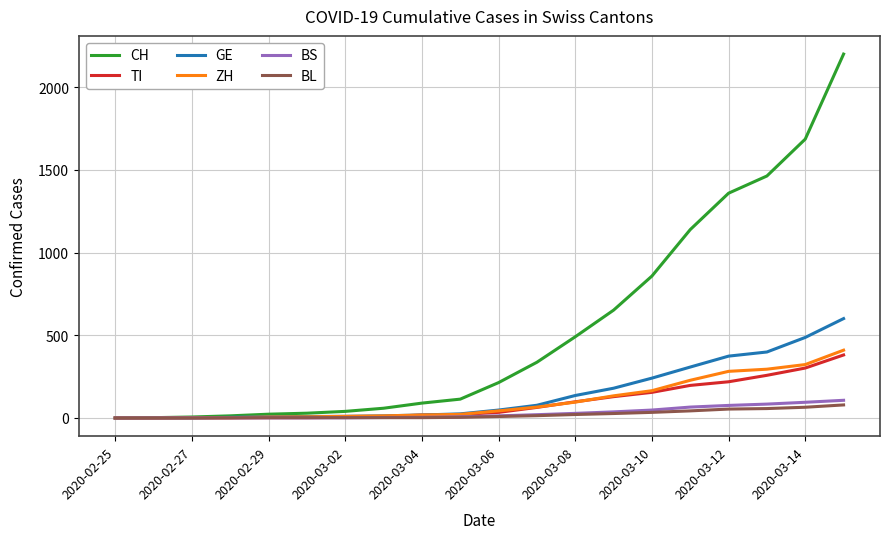

What is the maximum value for BL?

79